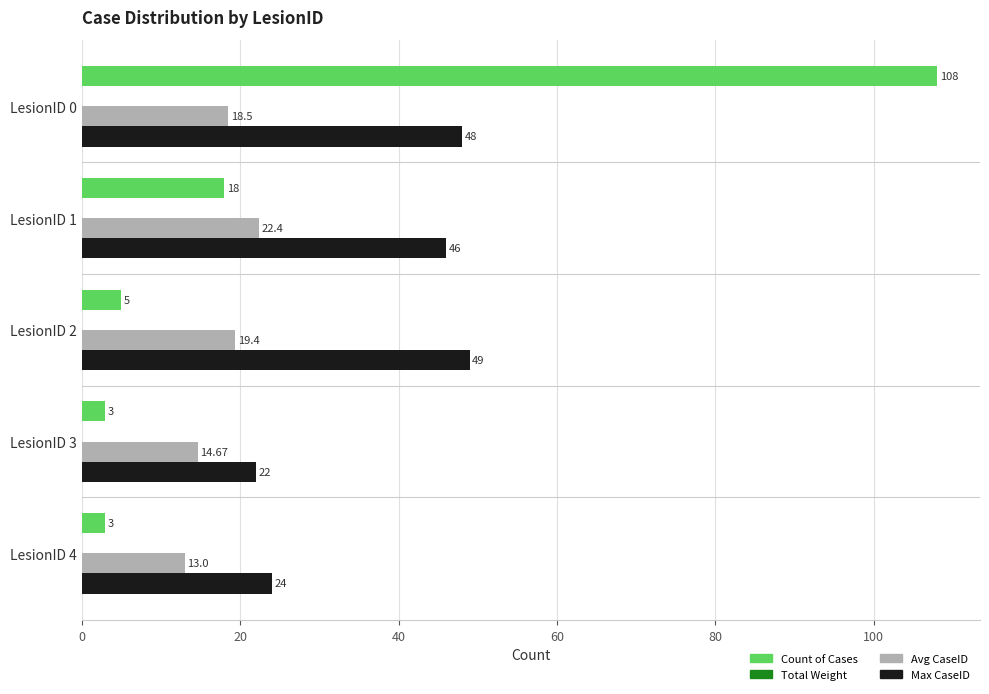

Which series changed the most between LesionID 1 and LesionID 4?

Max CaseID